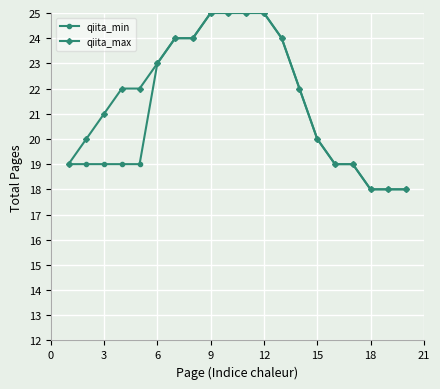

What is the maximum value shown in the chart?

25